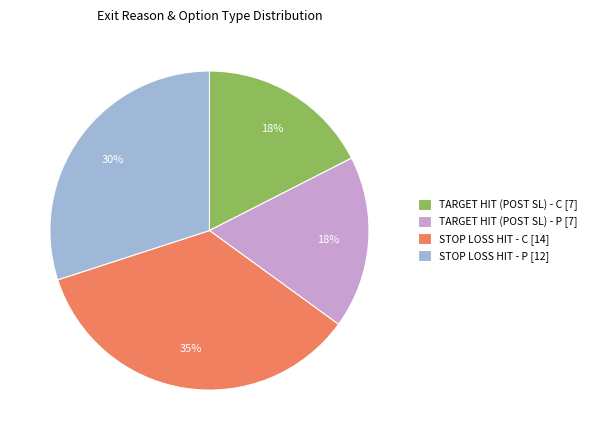

Is there a majority slice in this chart?

No